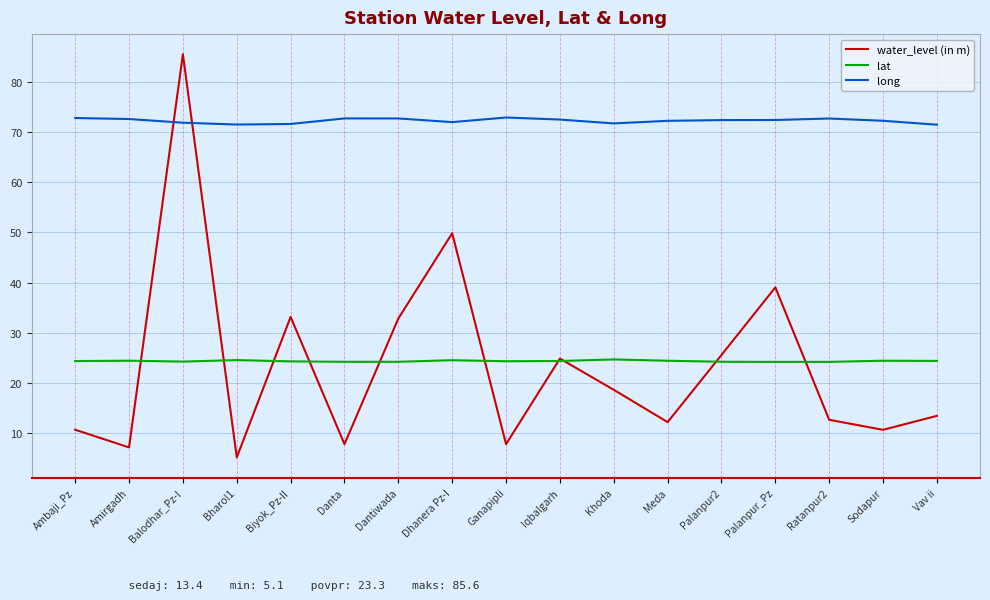

True or false: lat and water_level (in m) intersect in this chart.

True